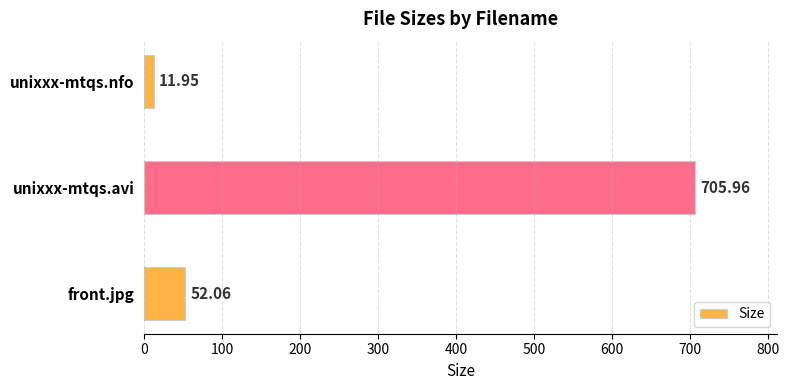

Rank the categories by value from highest to lowest.

unixxx-mtqs.avi, front.jpg, unixxx-mtqs.nfo